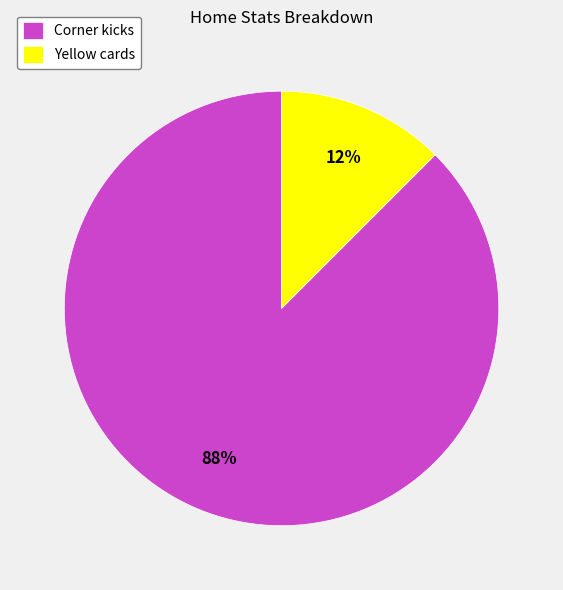

Between Corner kicks and Yellow cards, which is larger?

Corner kicks